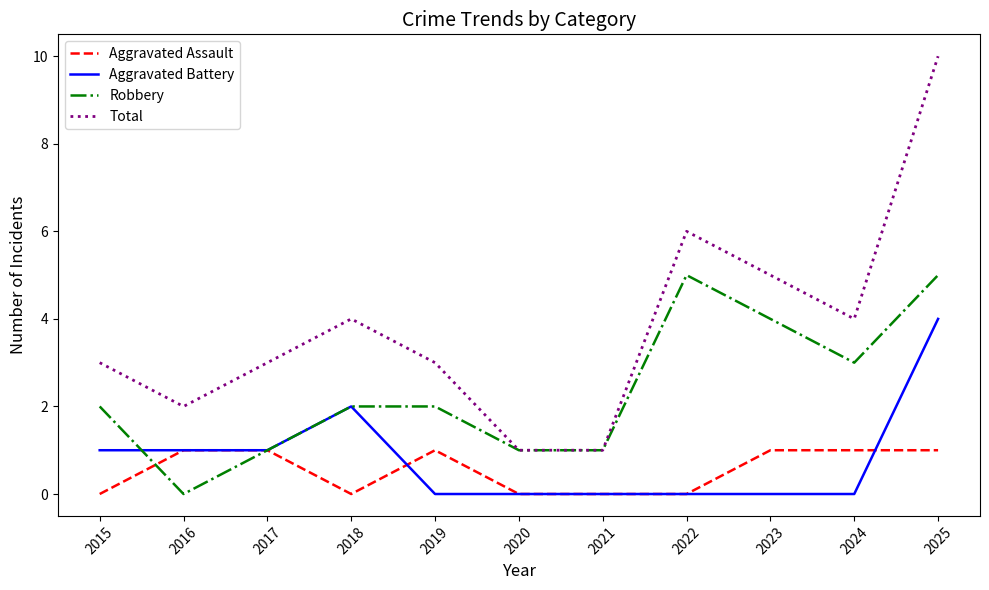

What value does the Total series have at 2017?

3